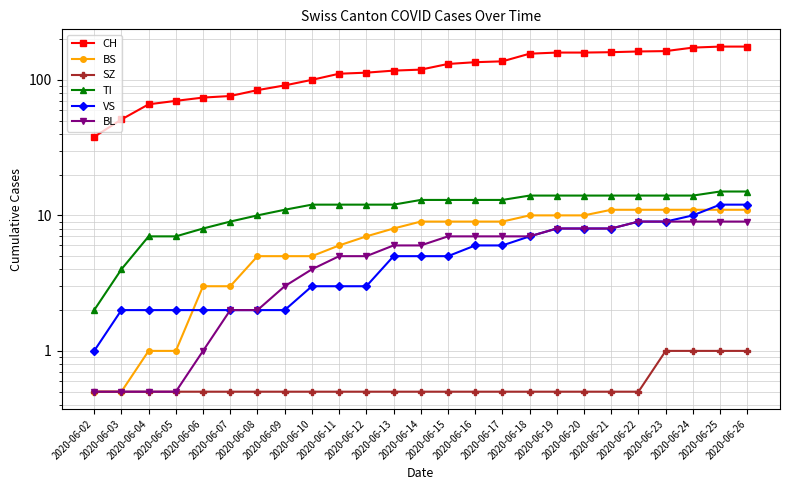

Reading left to right, transcribe all the data shown in this chart.

CH: 2020-06-02=38.0	2020-06-03=51.0	2020-06-04=66.0	2020-06-05=70.0	2020-06-06=74.0	2020-06-07=76.0	2020-06-08=84.0	2020-06-09=91.0	2020-06-10=100.0	2020-06-11=111.0	2020-06-12=113.0	2020-06-13=117.0	2020-06-14=119.0	2020-06-15=131.0	2020-06-16=135.0	2020-06-17=137.0	2020-06-18=156.0	2020-06-19=159.0	2020-06-20=159.0	2020-06-21=160.0	2020-06-22=162.0	2020-06-23=163.0	2020-06-24=173.0	2020-06-25=176.0	2020-06-26=176.0
BS: 2020-06-02=0.5	2020-06-03=0.5	2020-06-04=1.0	2020-06-05=1.0	2020-06-06=3.0	2020-06-07=3.0	2020-06-08=5.0	2020-06-09=5.0	2020-06-10=5.0	2020-06-11=6.0	2020-06-12=7.0	2020-06-13=8.0	2020-06-14=9.0	2020-06-15=9.0	2020-06-16=9.0	2020-06-17=9.0	2020-06-18=10.0	2020-06-19=10.0	2020-06-20=10.0	2020-06-21=11.0	2020-06-22=11.0	2020-06-23=11.0	2020-06-24=11.0	2020-06-25=11.0	2020-06-26=11.0
SZ: 2020-06-02=0.5	2020-06-03=0.5	2020-06-04=0.5	2020-06-05=0.5	2020-06-06=0.5	2020-06-07=0.5	2020-06-08=0.5	2020-06-09=0.5	2020-06-10=0.5	2020-06-11=0.5	2020-06-12=0.5	2020-06-13=0.5	2020-06-14=0.5	2020-06-15=0.5	2020-06-16=0.5	2020-06-17=0.5	2020-06-18=0.5	2020-06-19=0.5	2020-06-20=0.5	2020-06-21=0.5	2020-06-22=0.5	2020-06-23=1.0	2020-06-24=1.0	2020-06-25=1.0	2020-06-26=1.0
TI: 2020-06-02=2.0	2020-06-03=4.0	2020-06-04=7.0	2020-06-05=7.0	2020-06-06=8.0	2020-06-07=9.0	2020-06-08=10.0	2020-06-09=11.0	2020-06-10=12.0	2020-06-11=12.0	2020-06-12=12.0	2020-06-13=12.0	2020-06-14=13.0	2020-06-15=13.0	2020-06-16=13.0	2020-06-17=13.0	2020-06-18=14.0	2020-06-19=14.0	2020-06-20=14.0	2020-06-21=14.0	2020-06-22=14.0	2020-06-23=14.0	2020-06-24=14.0	2020-06-25=15.0	2020-06-26=15.0
VS: 2020-06-02=1.0	2020-06-03=2.0	2020-06-04=2.0	2020-06-05=2.0	2020-06-06=2.0	2020-06-07=2.0	2020-06-08=2.0	2020-06-09=2.0	2020-06-10=3.0	2020-06-11=3.0	2020-06-12=3.0	2020-06-13=5.0	2020-06-14=5.0	2020-06-15=5.0	2020-06-16=6.0	2020-06-17=6.0	2020-06-18=7.0	2020-06-19=8.0	2020-06-20=8.0	2020-06-21=8.0	2020-06-22=9.0	2020-06-23=9.0	2020-06-24=10.0	2020-06-25=12.0	2020-06-26=12.0
BL: 2020-06-02=0.5	2020-06-03=0.5	2020-06-04=0.5	2020-06-05=0.5	2020-06-06=1.0	2020-06-07=2.0	2020-06-08=2.0	2020-06-09=3.0	2020-06-10=4.0	2020-06-11=5.0	2020-06-12=5.0	2020-06-13=6.0	2020-06-14=6.0	2020-06-15=7.0	2020-06-16=7.0	2020-06-17=7.0	2020-06-18=7.0	2020-06-19=8.0	2020-06-20=8.0	2020-06-21=8.0	2020-06-22=9.0	2020-06-23=9.0	2020-06-24=9.0	2020-06-25=9.0	2020-06-26=9.0